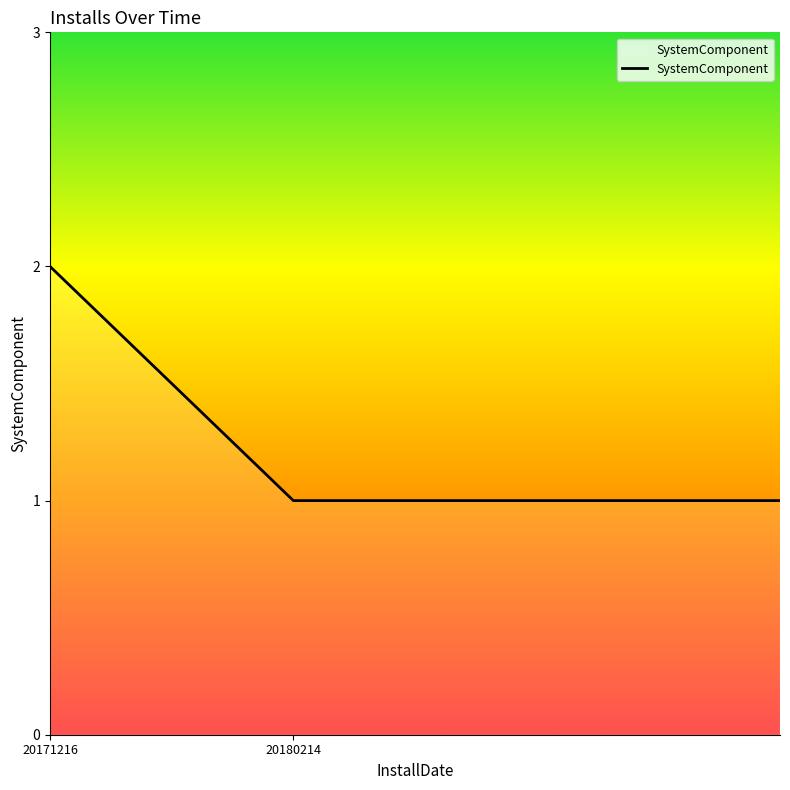

What is the sum of all values?

8.5